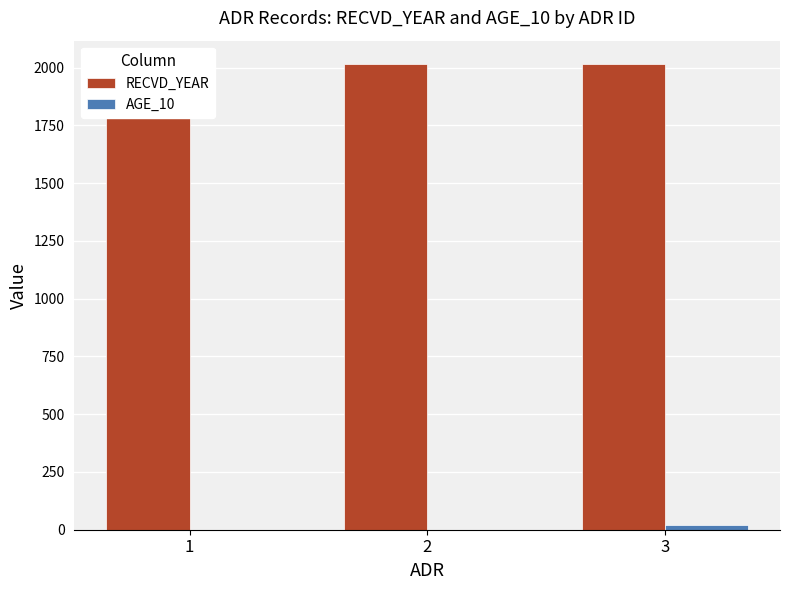

True or false: RECVD_YEAR has a value of 2771 at 1.

False